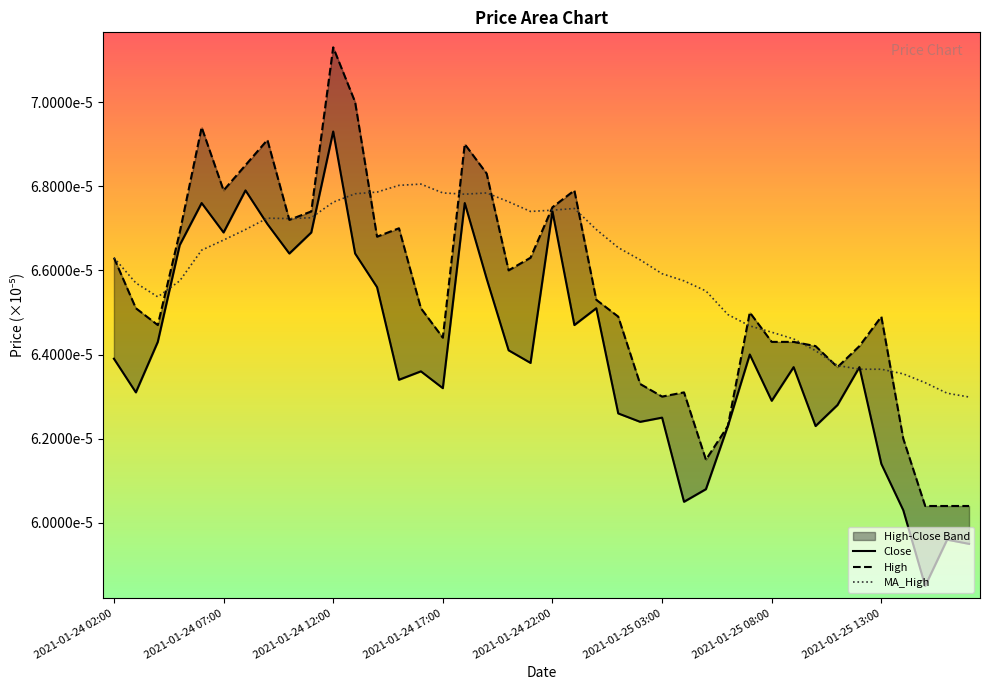

How many intersections are there between MA_High and Close?

6